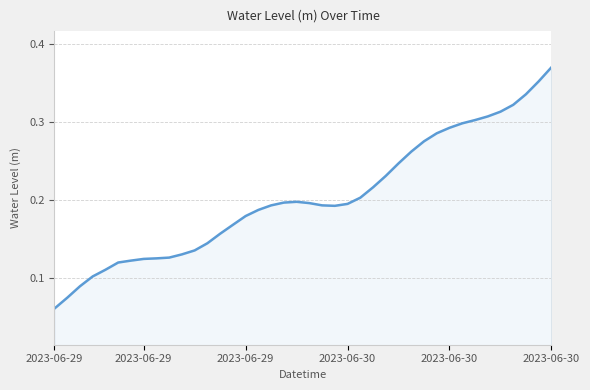

At which label is the value closest to 0?

2023-06-29